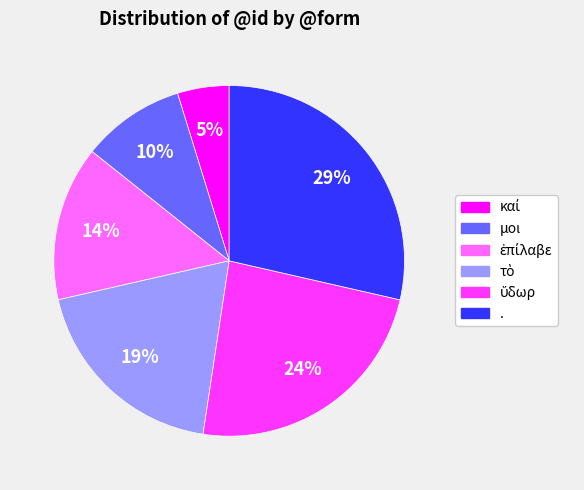

To the nearest percent, what percentage of the pie is μοι?

10%